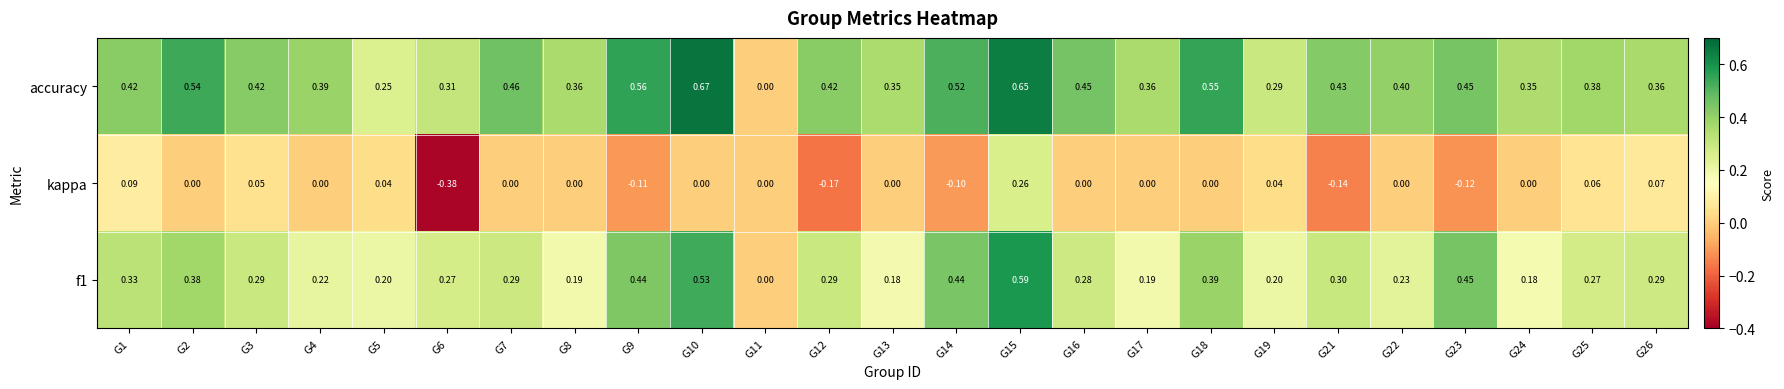

Which series changed the most between G15 and G18?

kappa